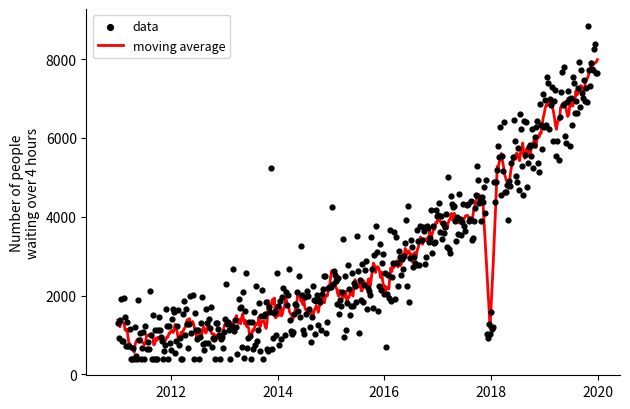

Approximately how many times larger is the value at 10 compared to 38?

0.9